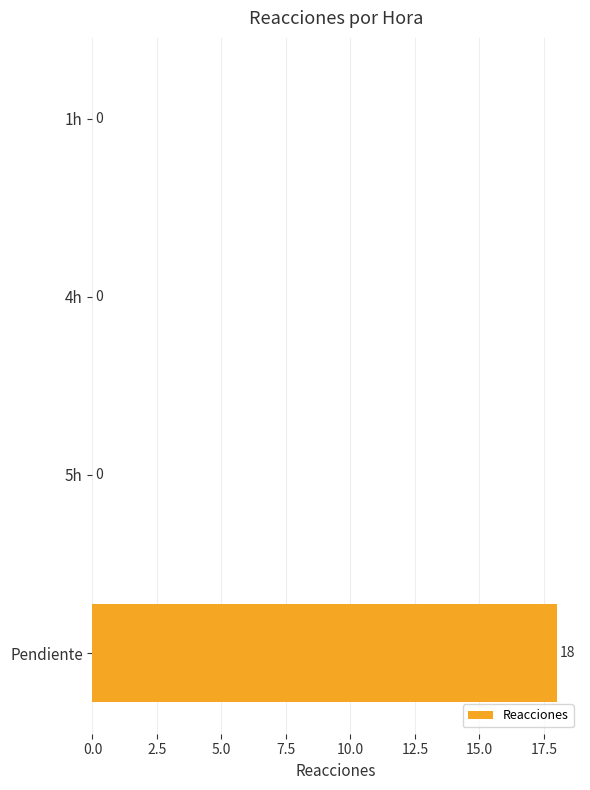

The value at 4h is 0. True or false?

True